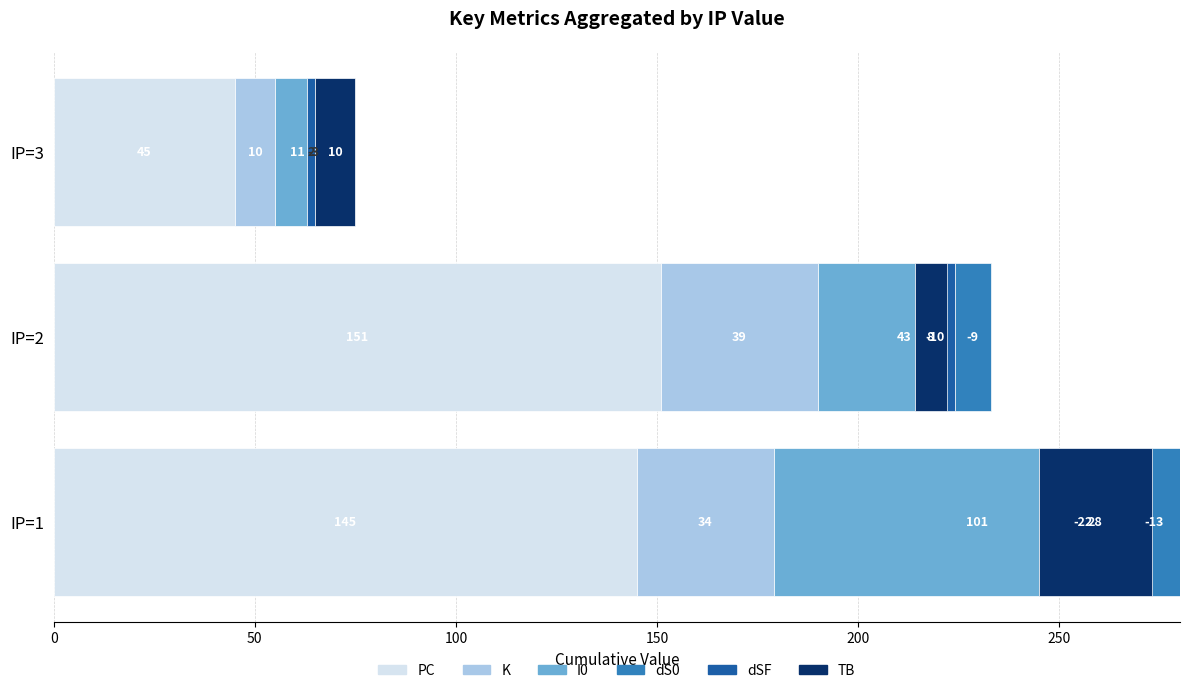

Reading right to left, list all the values displayed in this chart.

PC: 45	151	145
K: 10	39	34
I0: 11	43	101
dS0: -3	-9	-13
dSF: 2	-10	-22
TB: 10	8	28